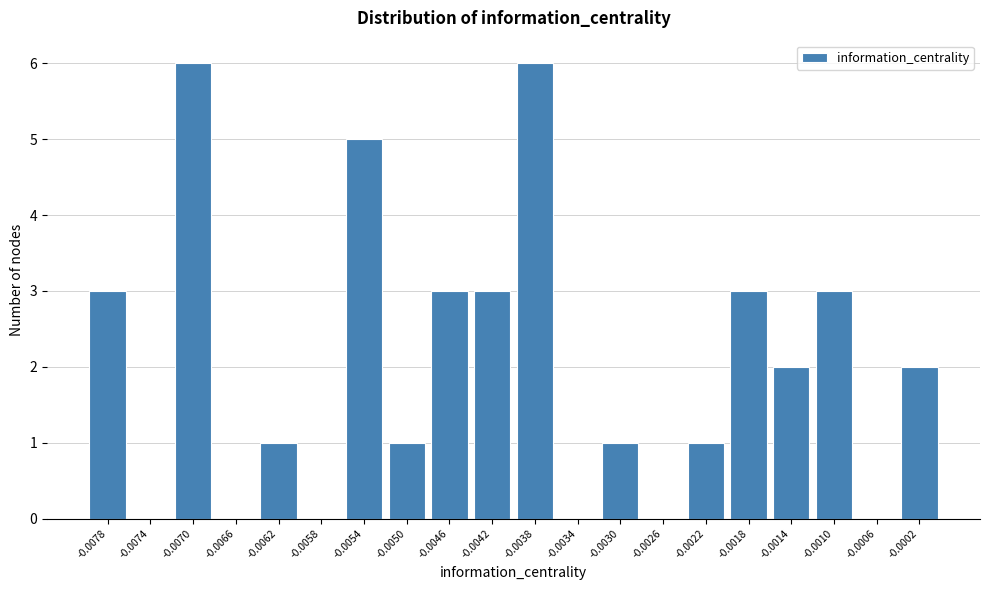

Reading left to right, what are all the values shown in this chart?

-0.0078=3	-0.0074=0	-0.0070=6	-0.0066=0	-0.0062=1	-0.0058=0	-0.0054=5	-0.0050=1	-0.0046=3	-0.0042=3	-0.0038=6	-0.0034=0	-0.0030=1	-0.0026=0	-0.0022=1	-0.0018=3	-0.0014=2	-0.0010=3	-0.0006=0	-0.0002=2